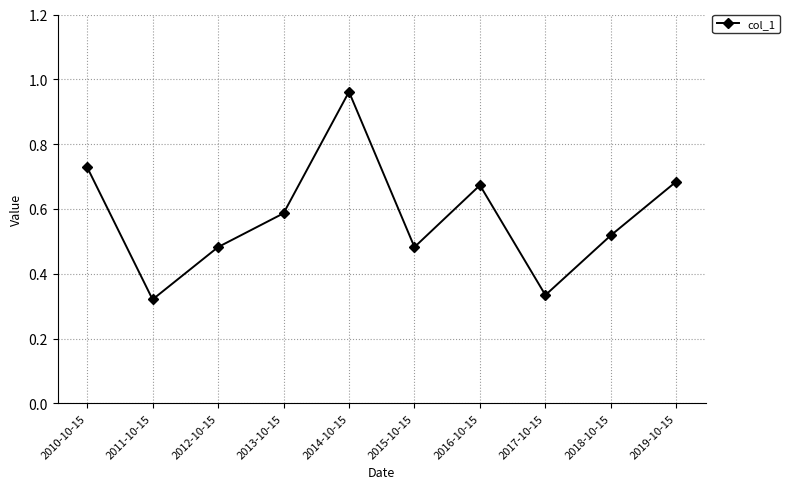

At which category does the data reach its first local peak?

2014-10-15